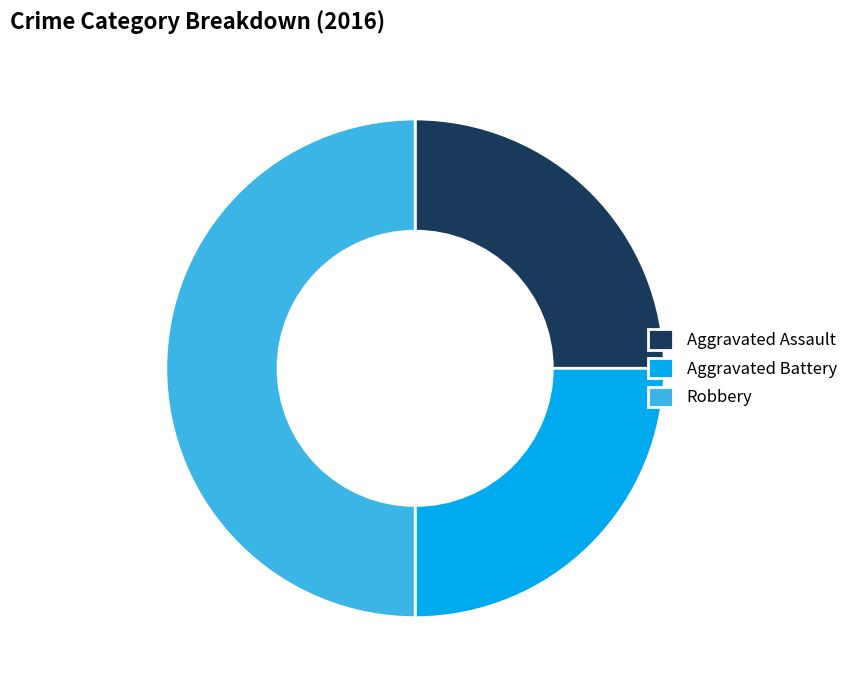

Is it true that Robbery is 44% of the pie?

False